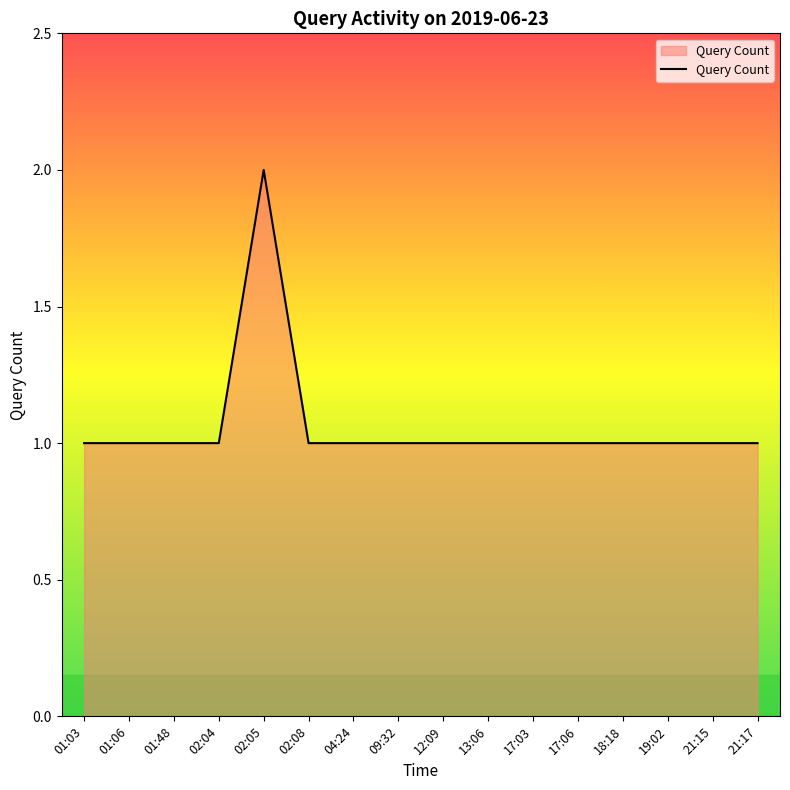

What is the ratio of the value at 04:24 to the value at 12:09?

1.0